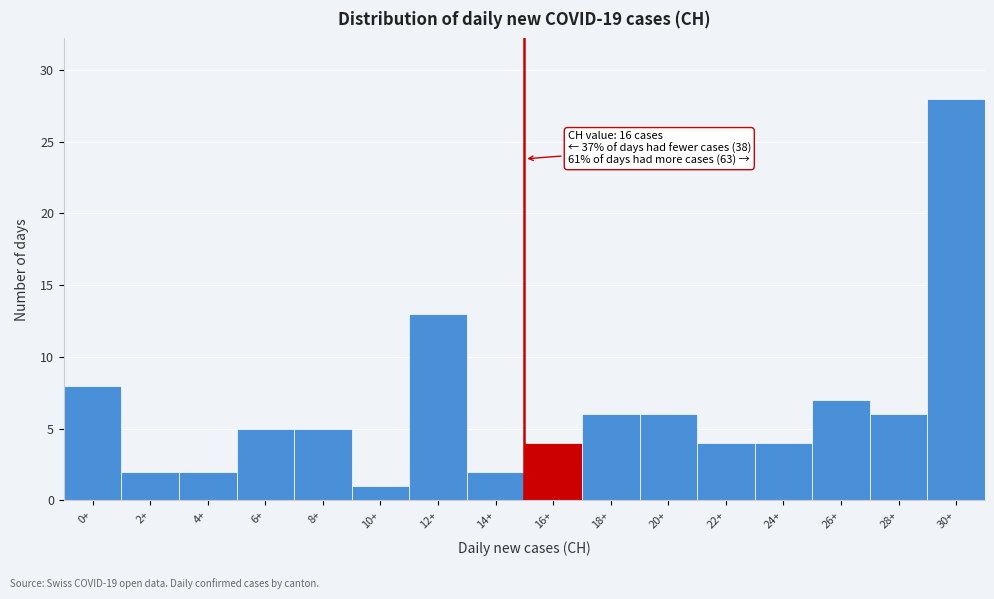

Reading left to right, what are all the values shown in this chart?

0+=8	2+=2	4+=2	6+=5	8+=5	10+=1	12+=13	14+=2	16+=4	18+=6	20+=6	22+=4	24+=4	26+=7	28+=6	30+=28